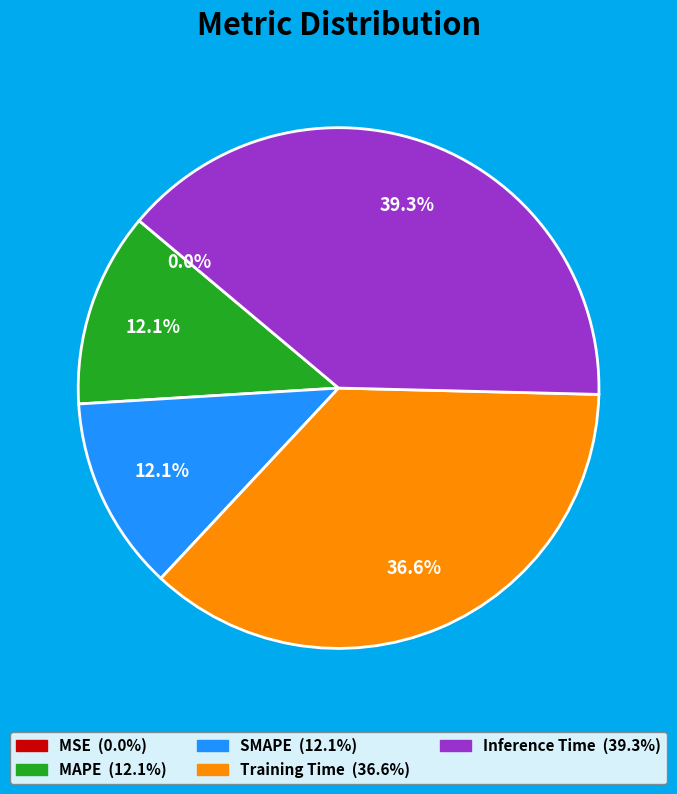

What percentage is the SMAPE slice, to the nearest percent?

12%